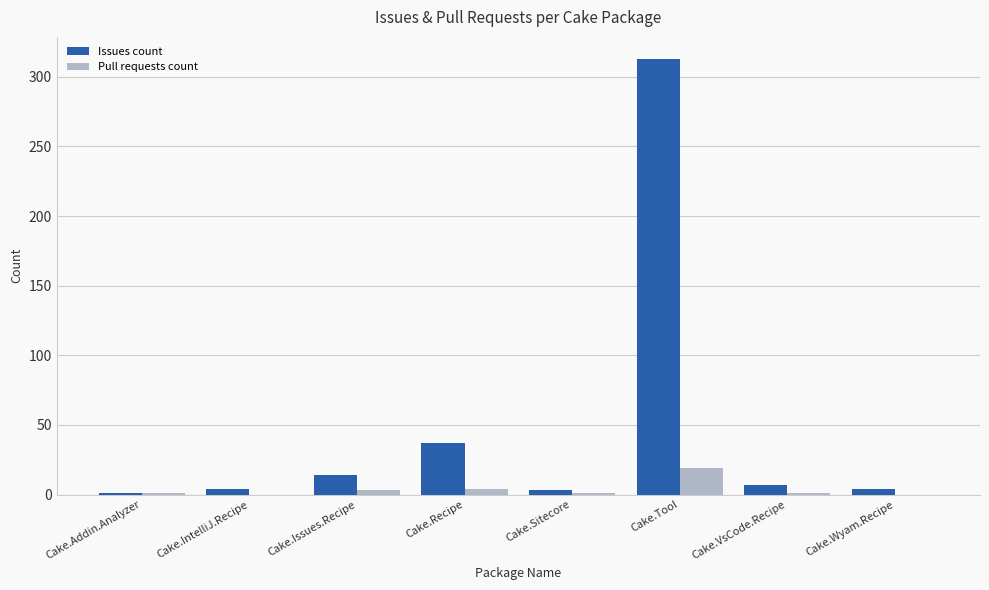

At which category is the sum across all series the highest?

Cake.Tool